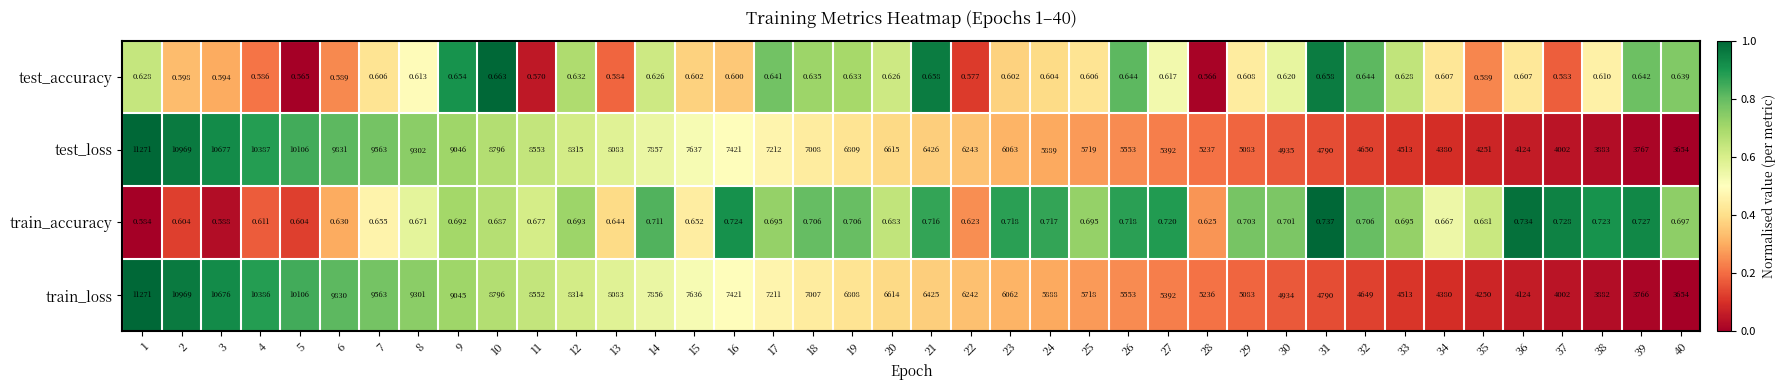

At 23, list the series in order from smallest to largest.

test_accuracy, train_accuracy, train_loss, test_loss